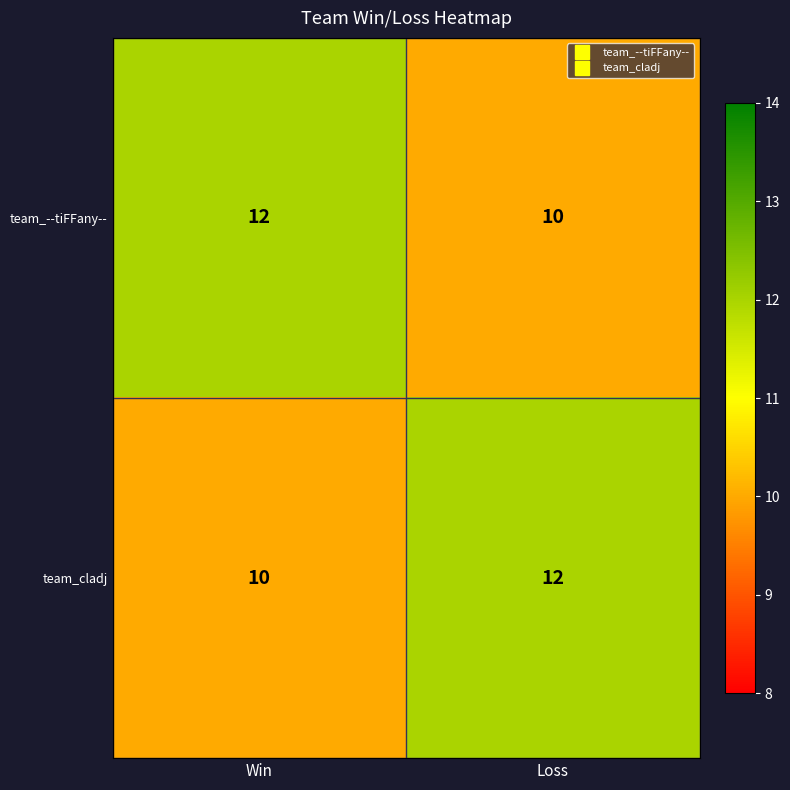

At how many categories does at least one series exceed 10?

2